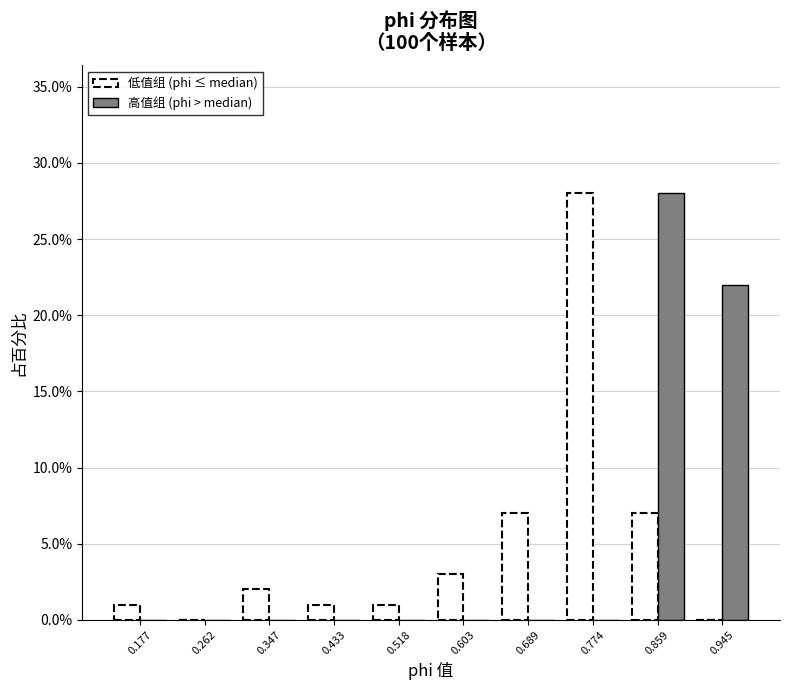

Reading left to right, list every range on the x-axis with the height of the bar of each series over it. Neither the bar edges nor the heights are printed on the chart, so give them approximately, as read against the axes.

0.13 to 0.22: 低值组 (phi ≤ median)=1	高值组 (phi > median)=0
0.22 to 0.30: 低值组 (phi ≤ median)=0	高值组 (phi > median)=0
0.30 to 0.39: 低值组 (phi ≤ median)=2	高值组 (phi > median)=0
0.39 to 0.48: 低值组 (phi ≤ median)=1	高值组 (phi > median)=0
0.48 to 0.56: 低值组 (phi ≤ median)=1	高值组 (phi > median)=0
0.56 to 0.65: 低值组 (phi ≤ median)=3	高值组 (phi > median)=0
0.65 to 0.73: 低值组 (phi ≤ median)=7	高值组 (phi > median)=0
0.73 to 0.82: 低值组 (phi ≤ median)=28	高值组 (phi > median)=0
0.82 to 0.90: 低值组 (phi ≤ median)=7	高值组 (phi > median)=28
0.90 to 0.99: 低值组 (phi ≤ median)=0	高值组 (phi > median)=22